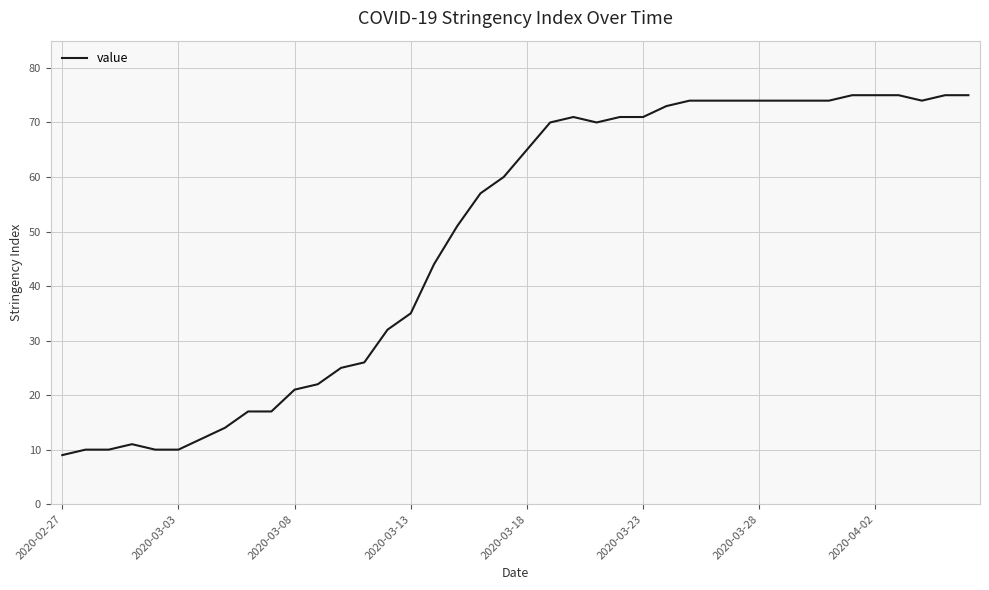

What is the difference between the maximum and minimum values?

66